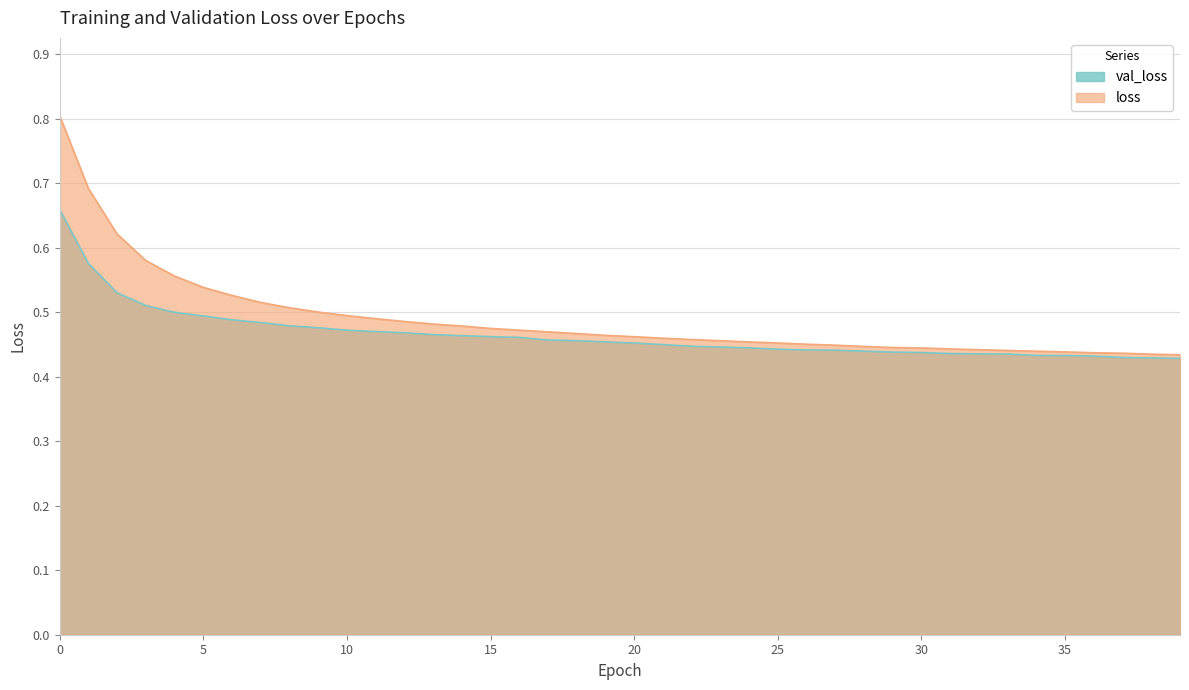

What is the minimum value shown in the chart?

0.4